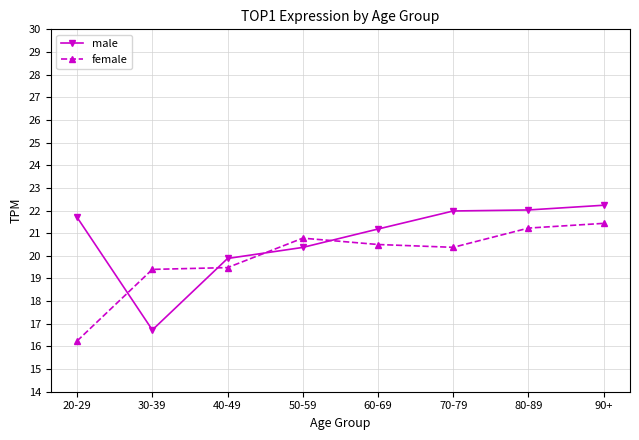

What is the greatest value displayed?

22.2